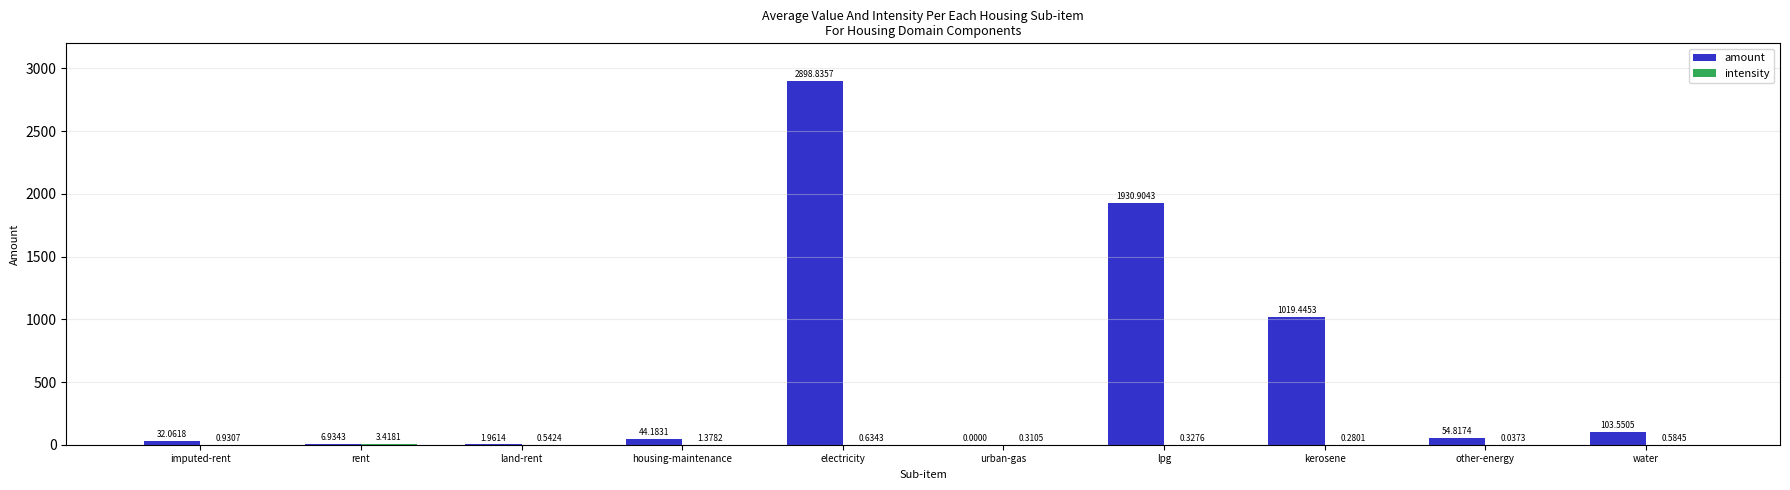

What is the sum of the amount values at land-rent and electricity?

2900.8